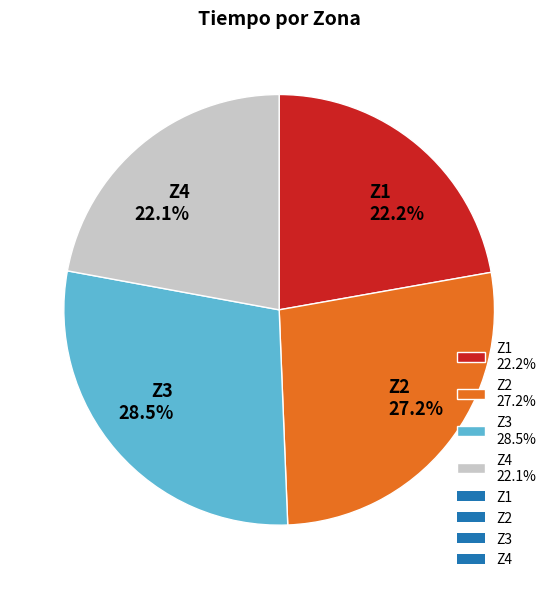

Is there any slice that represents more than half of the pie?

No